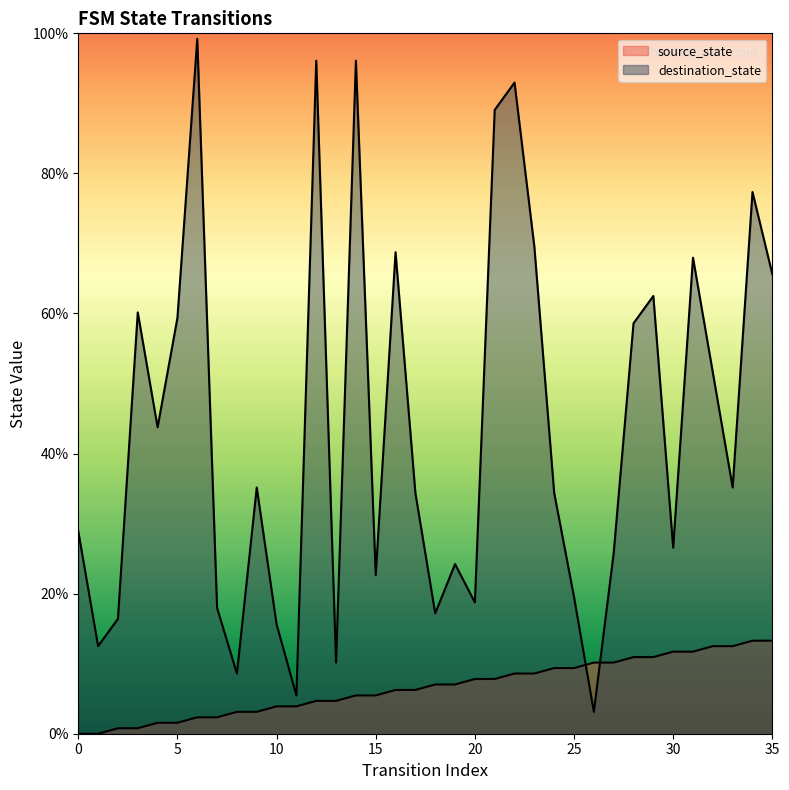

List the series in order of their peak value, highest first.

destination_state, source_state